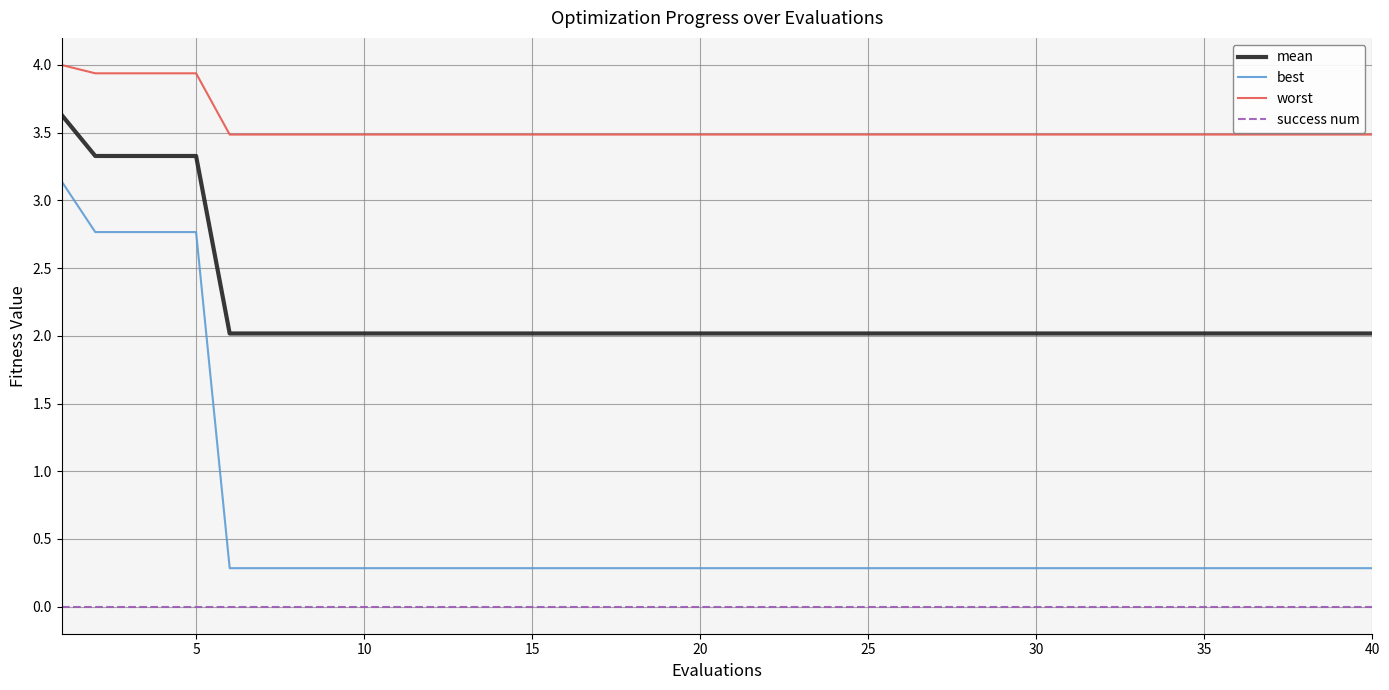

Which series has the largest total across all categories?

worst